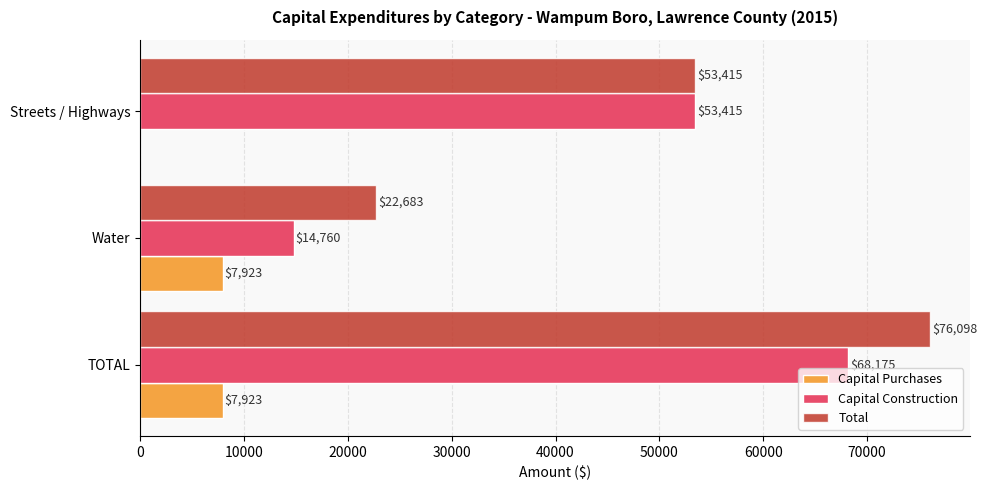

At which category is the sum across all series the highest?

TOTAL